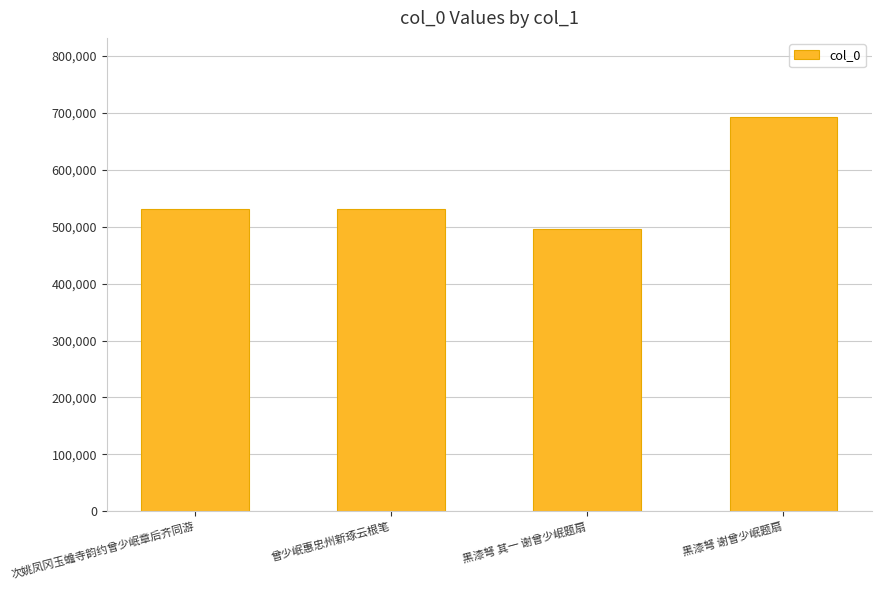

Count the number of data series in this chart.

1